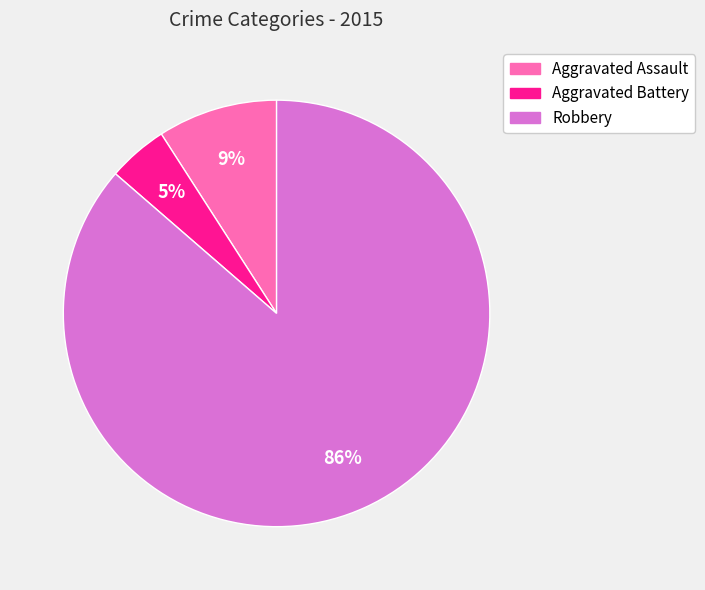

Which has a higher value, Robbery or Aggravated Battery?

Robbery